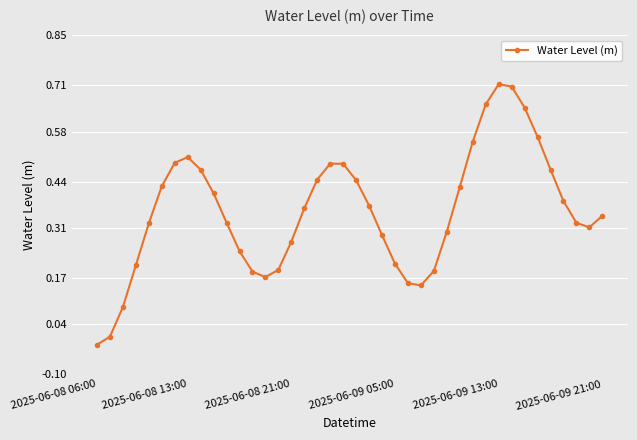

How many points are higher than both their immediate neighbors (excluding endpoints)?

3